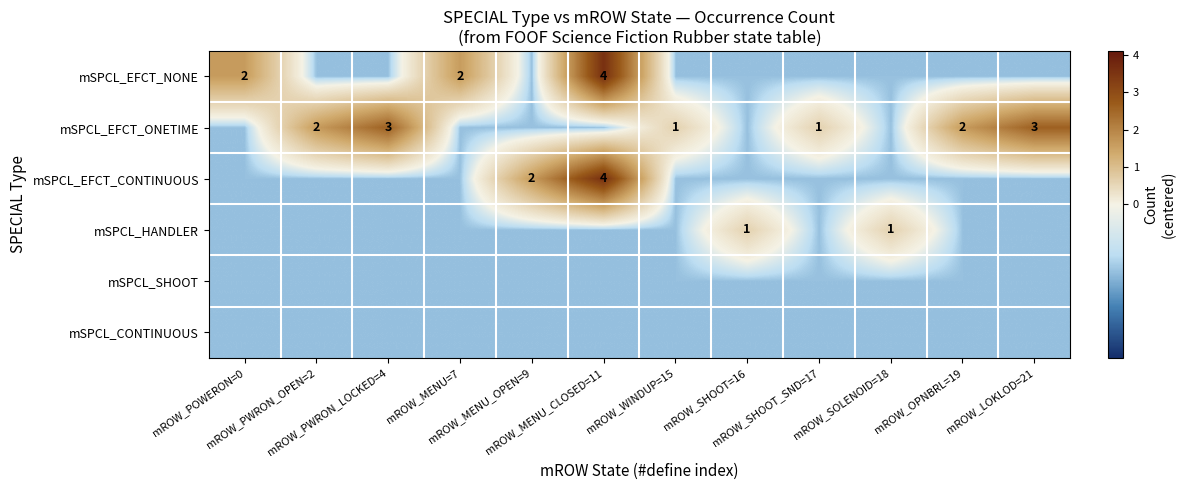

Which series has the largest total across all categories?

mSPCL_EFCT_ONETIME